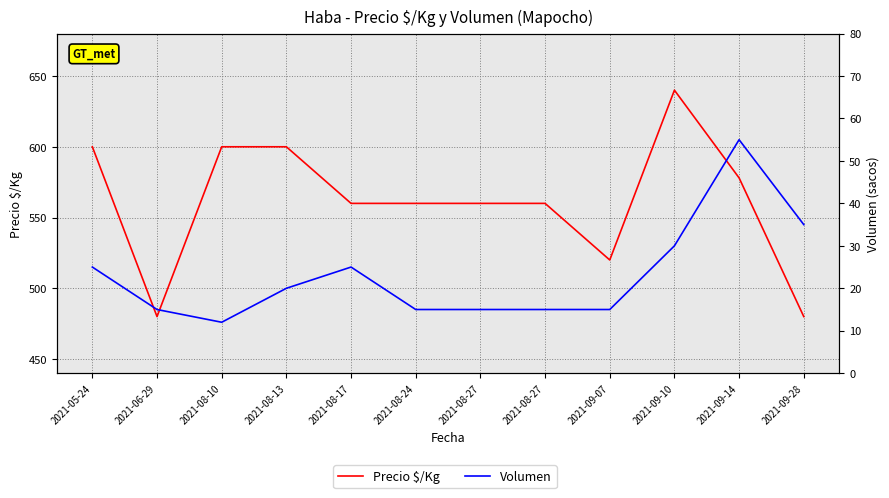

How many categories are shown in the chart?

12